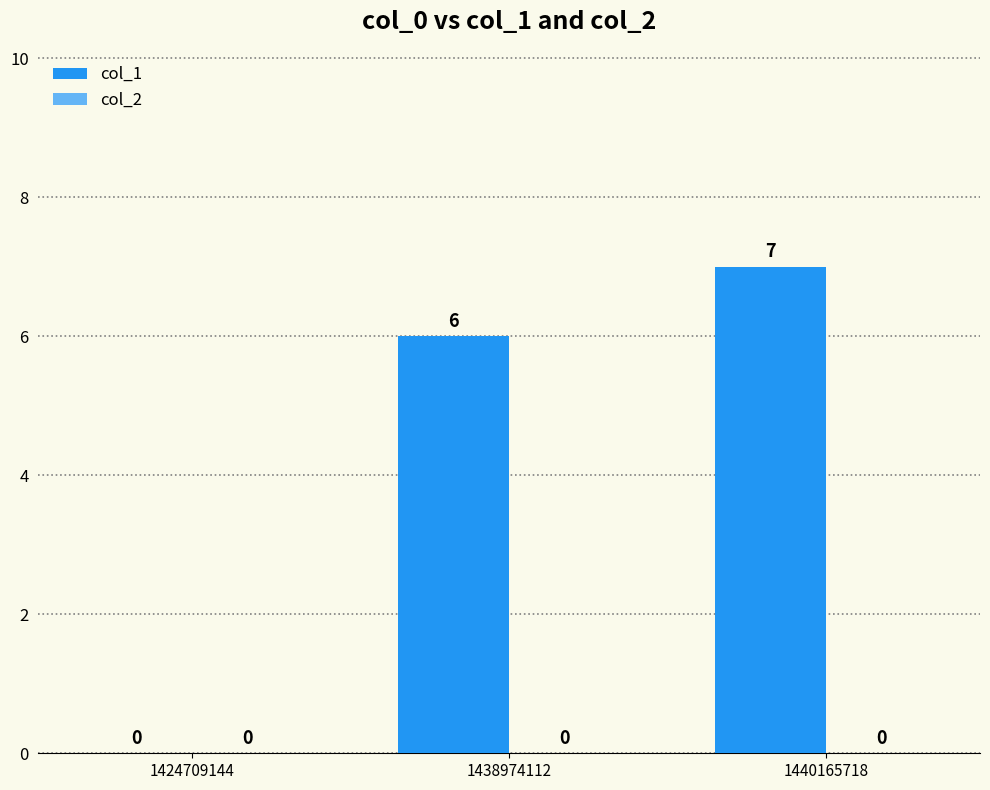

The value at 1440165718 is 9. True or false?

False